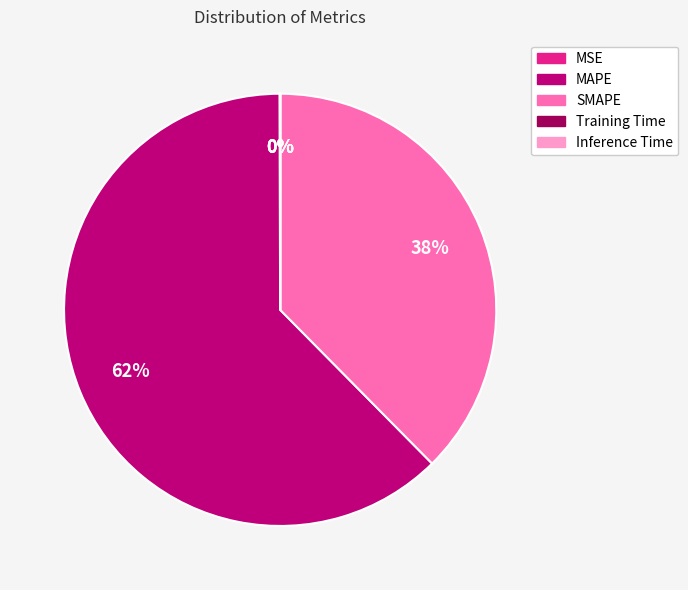

True or false: MAPE accounts for 50% of the total.

False